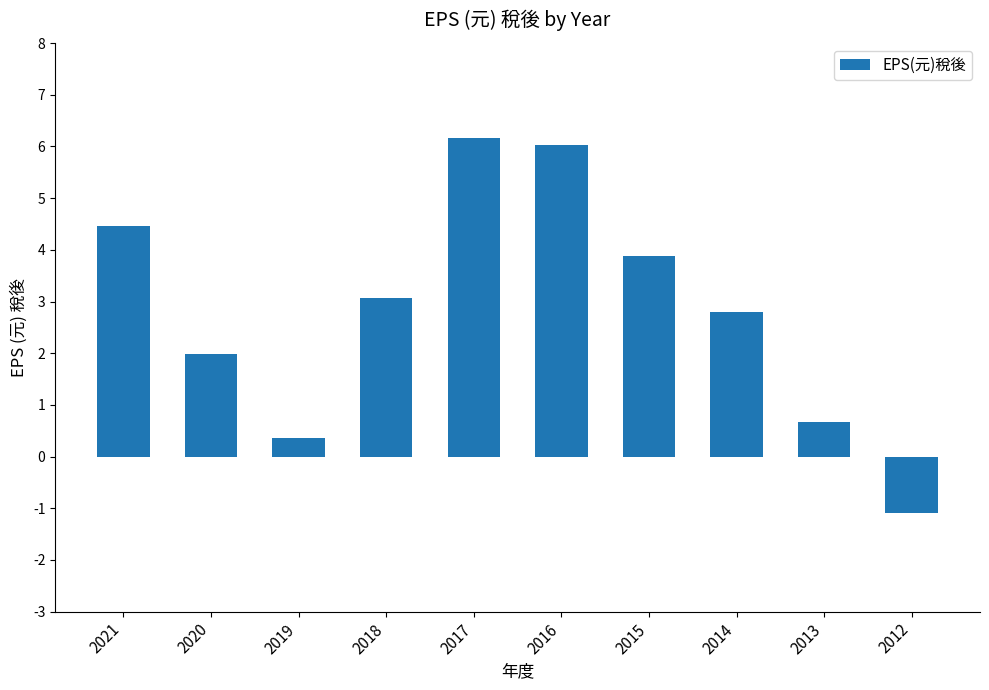

What is the sum of all values?

28.3